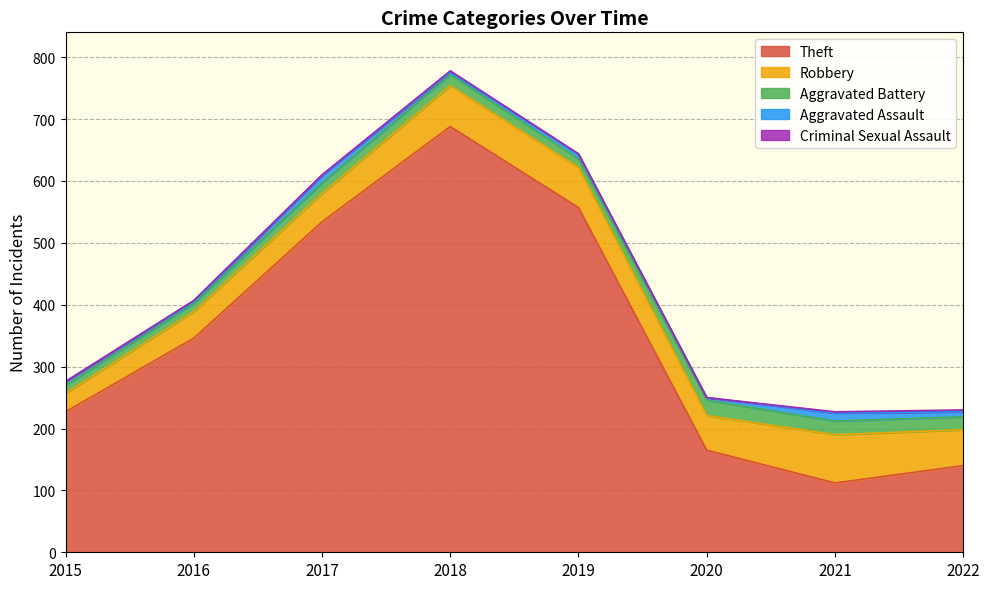

Reading right to left, extract all data points from this chart.

Theft: 2022=140	2021=112	2020=165	2019=557	2018=688	2017=534	2016=346	2015=227
Robbery: 2022=58	2021=78	2020=56	2019=65	2018=66	2017=46	2016=43	2015=30
Aggravated Battery: 2022=21	2021=22	2020=25	2019=14	2018=18	2017=17	2016=13	2015=13
Aggravated Assault: 2022=8	2021=13	2020=4	2019=7	2018=4	2017=12	2016=3	2015=6
Criminal Sexual Assault: 2022=3	2021=2	2020=0	2019=1	2018=2	2017=1	2016=2	2015=0